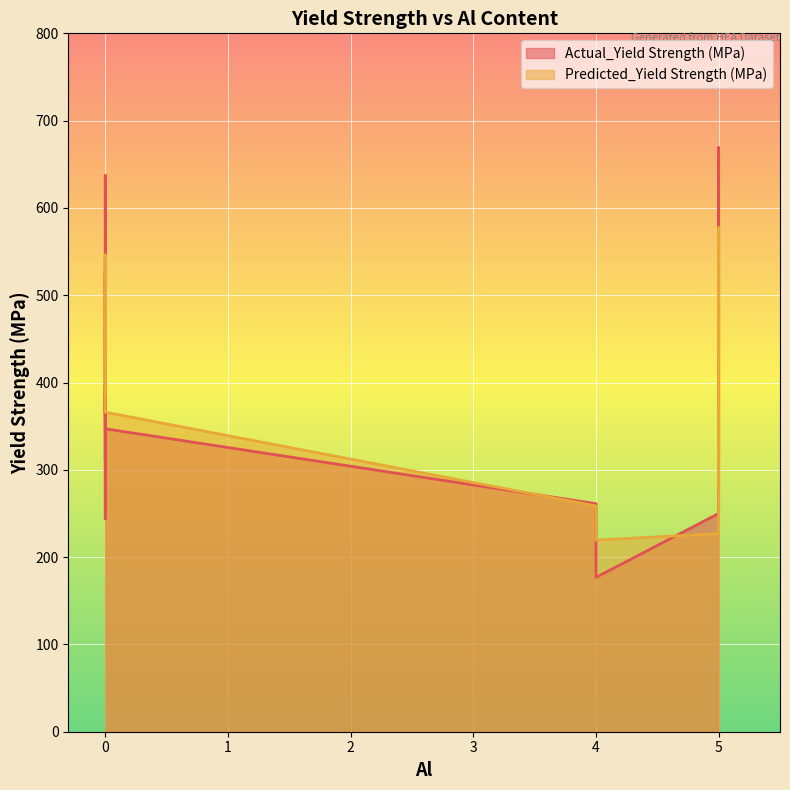

Which category has the lowest value across all series?

4